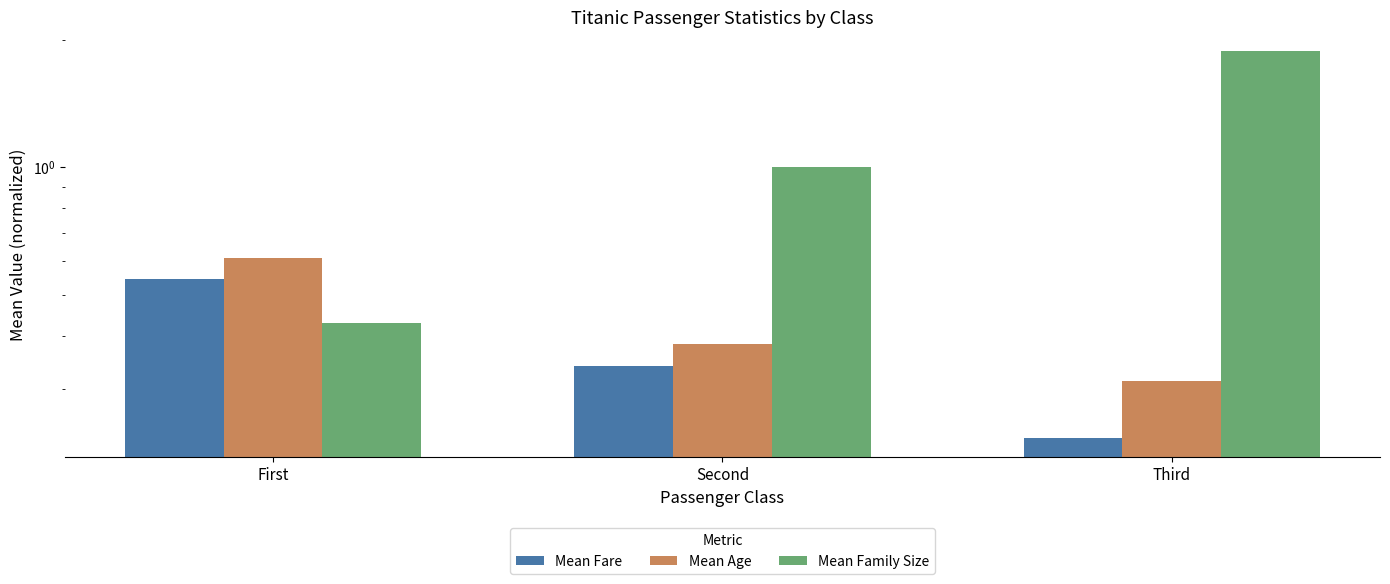

Does the chart contain stacked bars?

No